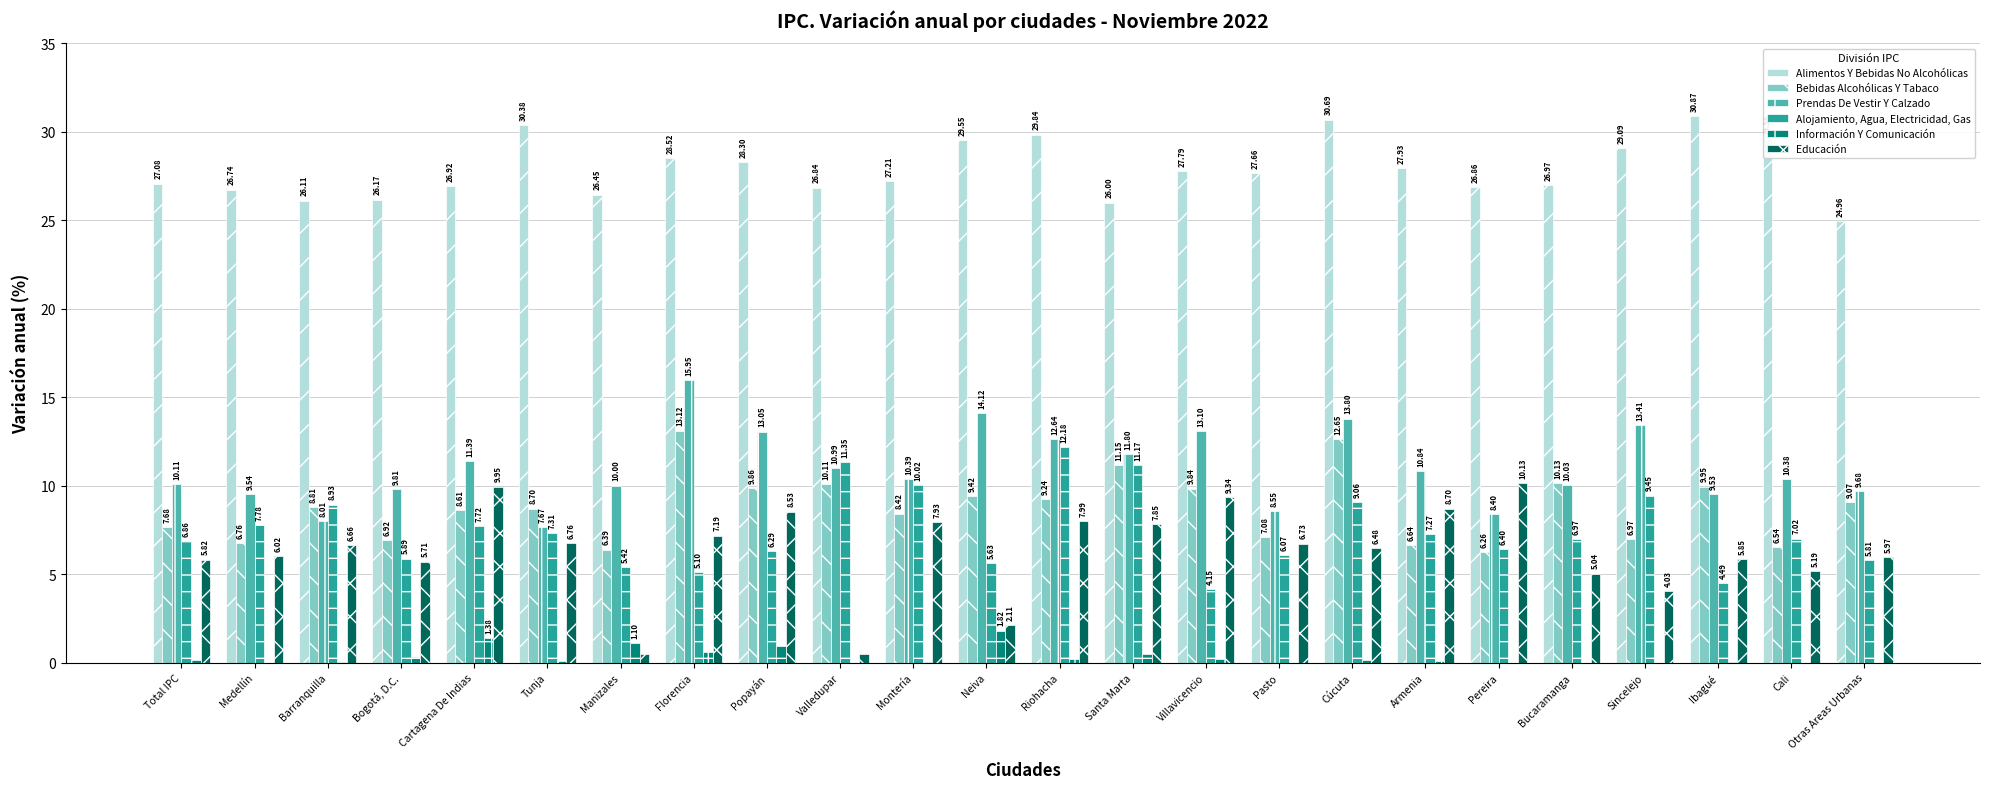

Rank the series at Medellín from lowest to highest value.

Información Y Comunicación, Educación, Bebidas Alcohólicas Y Tabaco, Alojamiento, Agua, Electricidad, Gas, Prendas De Vestir Y Calzado, Alimentos Y Bebidas No Alcohólicas